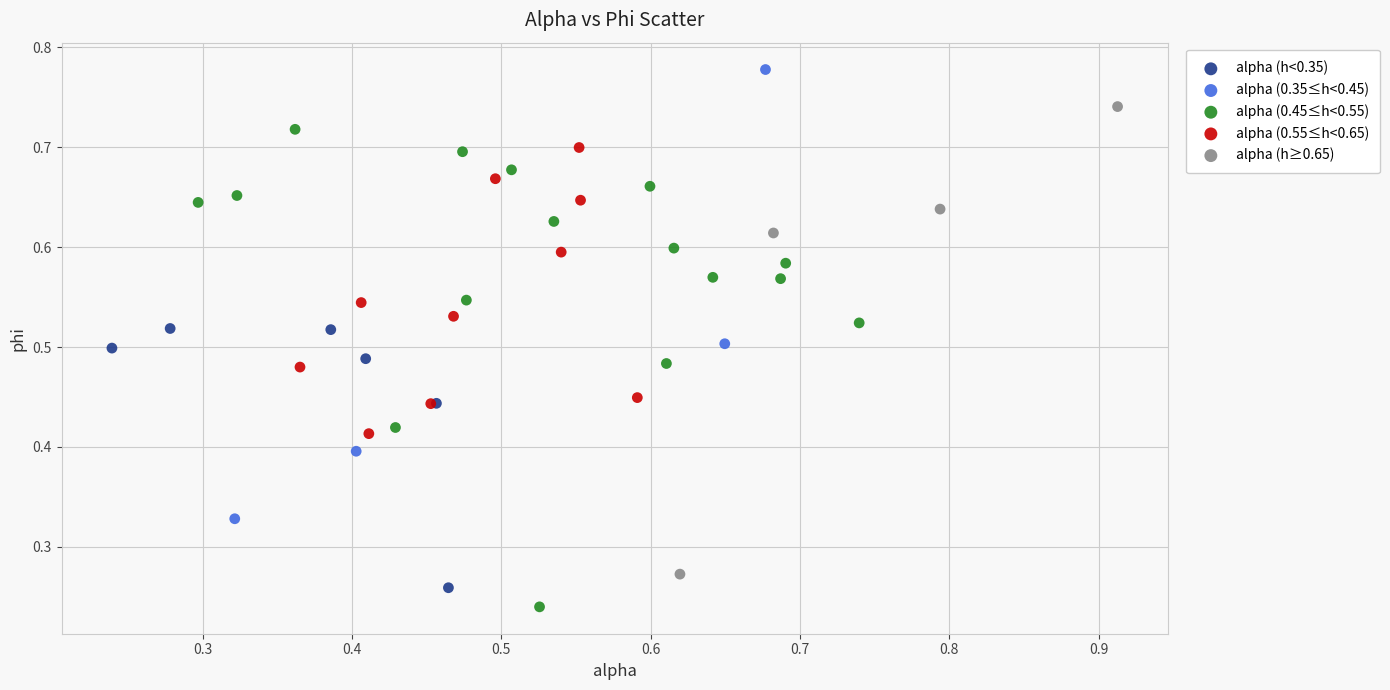

What are all the series names shown in the legend?

alpha (h<0.35), alpha (0.35≤h<0.45), alpha (0.45≤h<0.55), alpha (0.55≤h<0.65), alpha (h≥0.65)